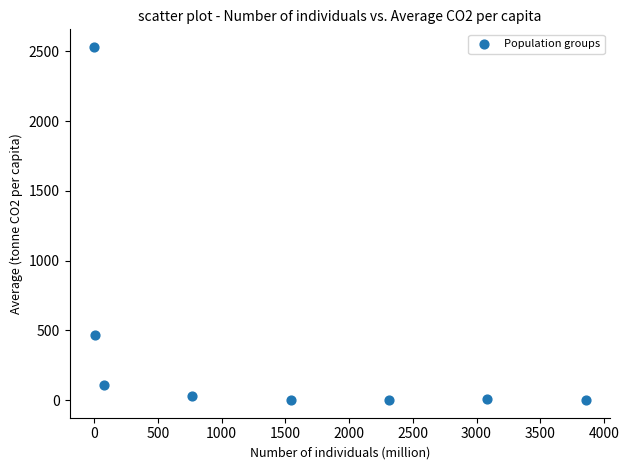

What is the average Y value?

393.7